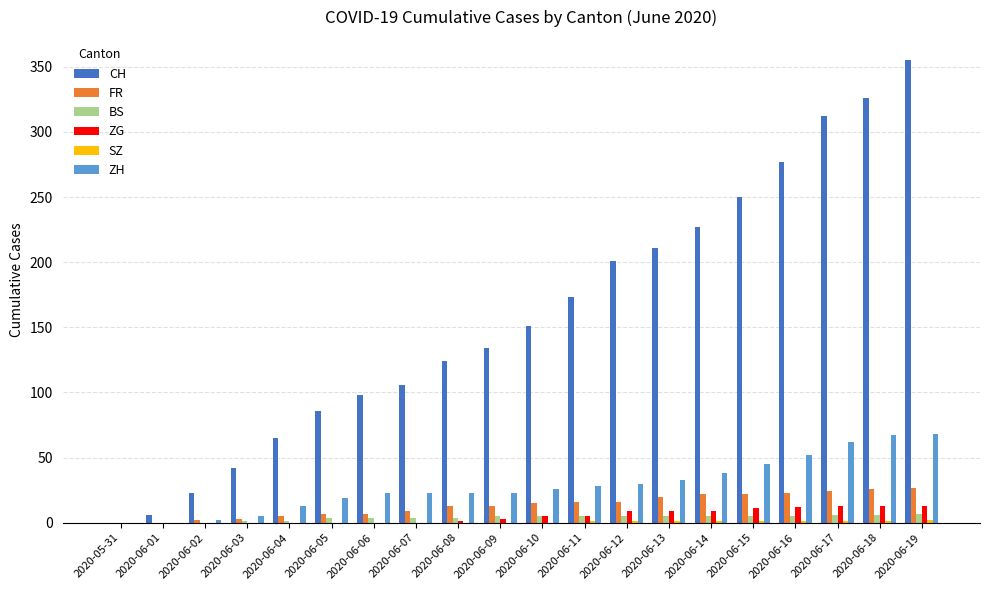

True or false: ZH has a value of 23 at 2020-06-07.

True